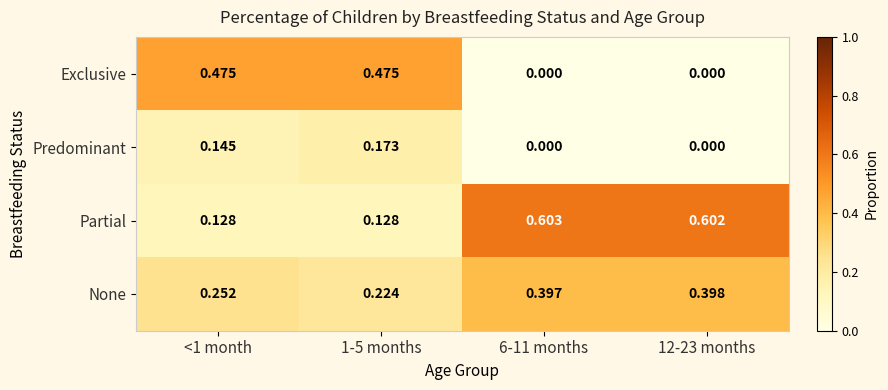

Which series changed the most between <1 month and 12-23 months?

Exclusive